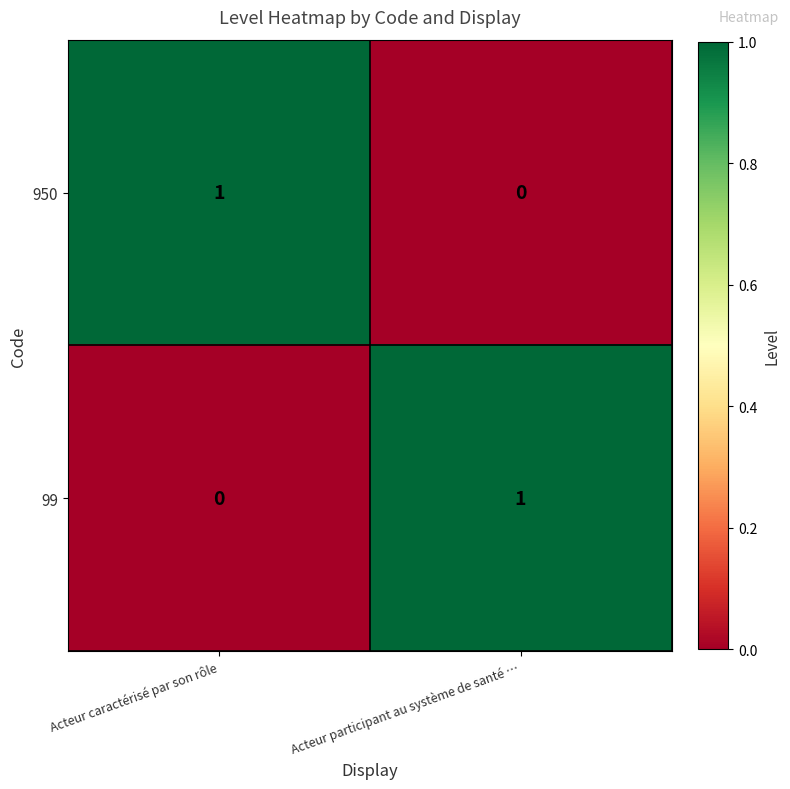

Rank the series at Acteur caractérisé par son rôle from highest to lowest value.

950, 99